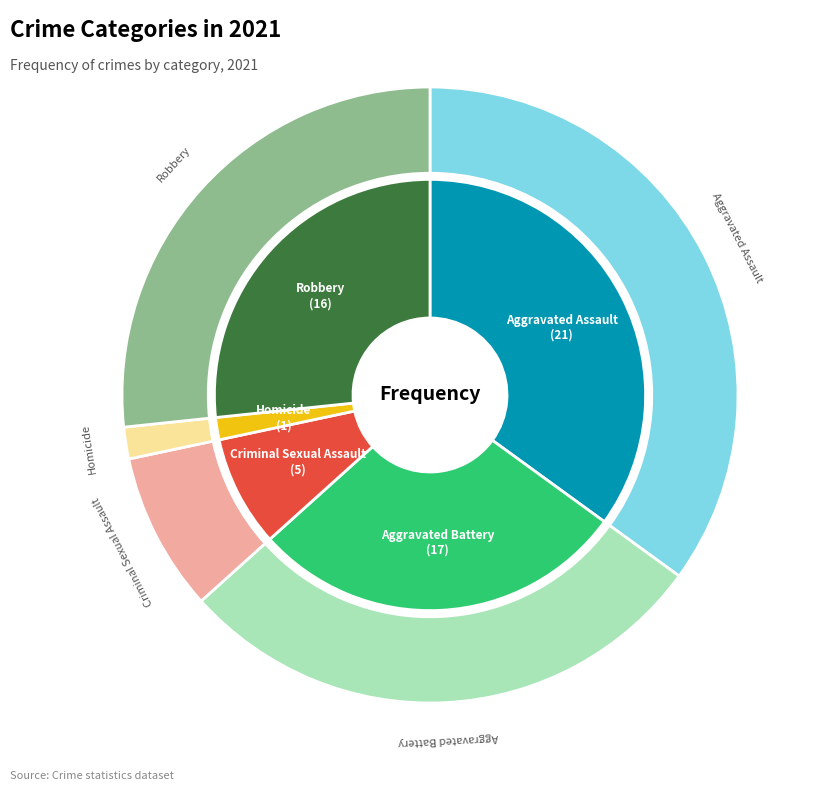

How many segments does this pie chart have?

5